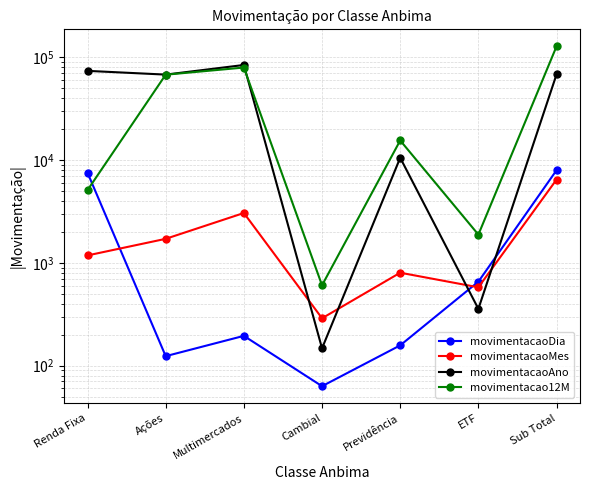

What is the label of the 3rd point from the left?

Multimercados